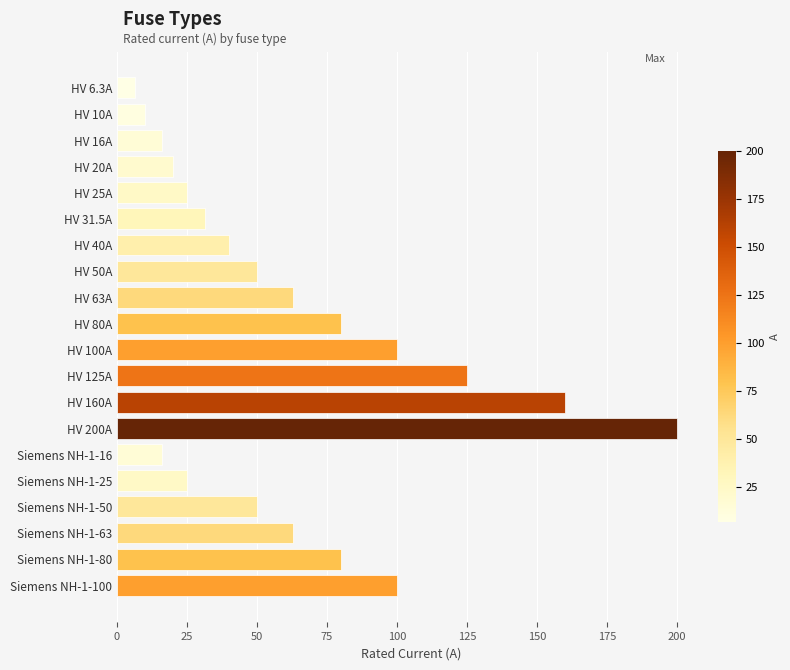

What is the approximate value at Siemens NH-1-100?

100.0